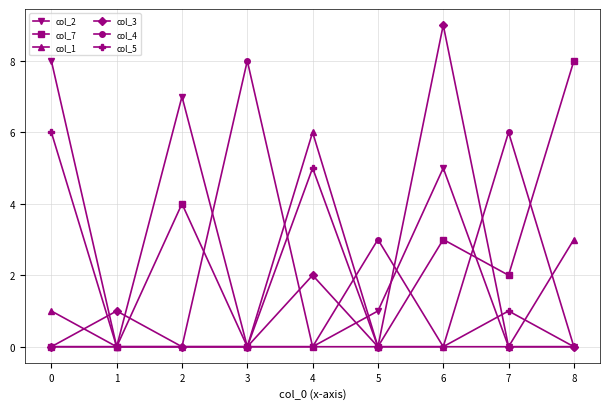

True or false: col_4 has more than 1 points higher than both neighbors.

True